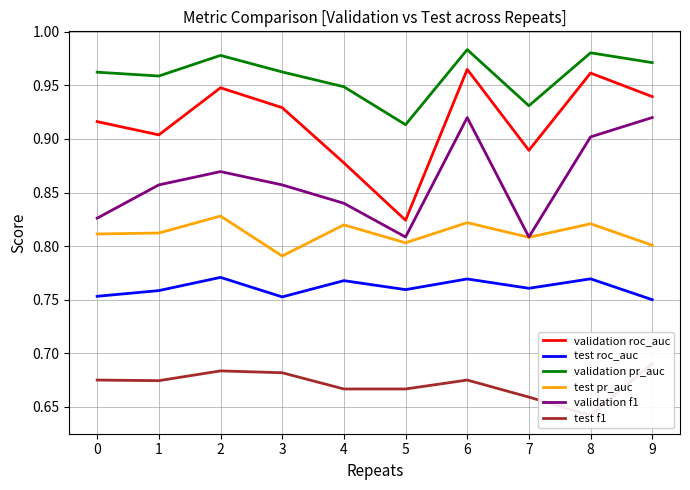

In test pr_auc, how many points are higher than both neighbors (excluding endpoints)?

4